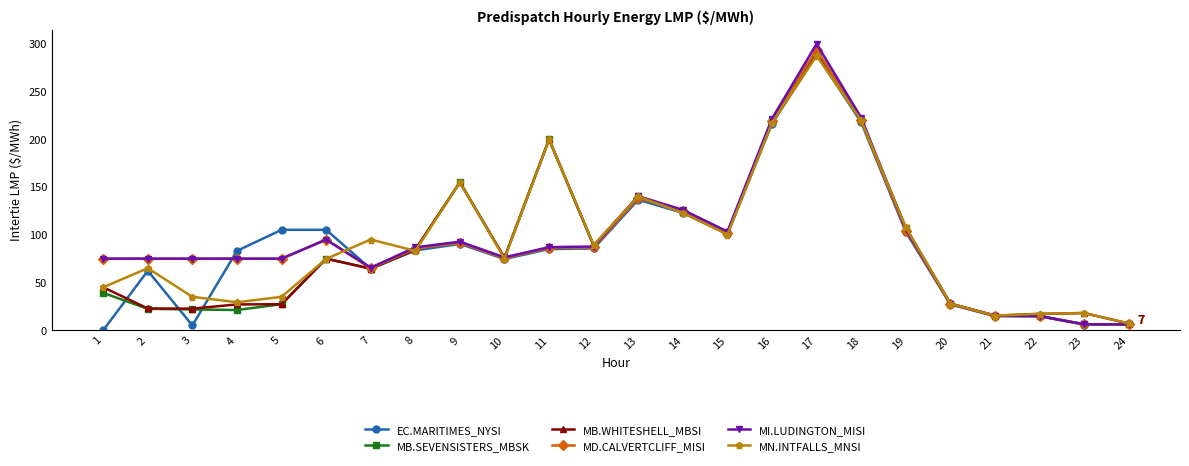

Where is MB.WHITESHELL_MBSI nearest to the value 149?

9